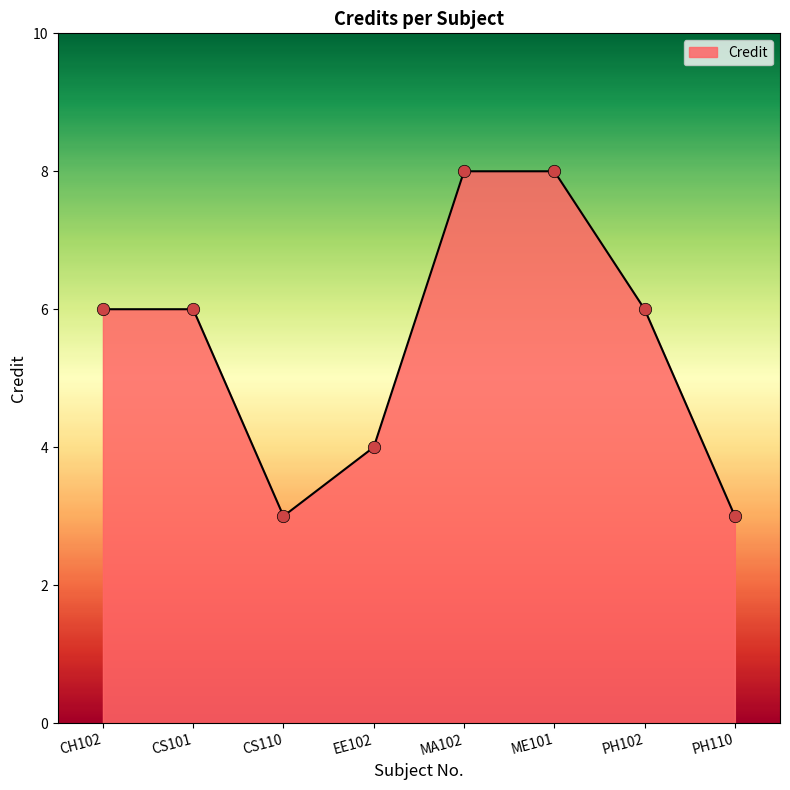

Which has a higher value, CH102 or CS110?

CH102